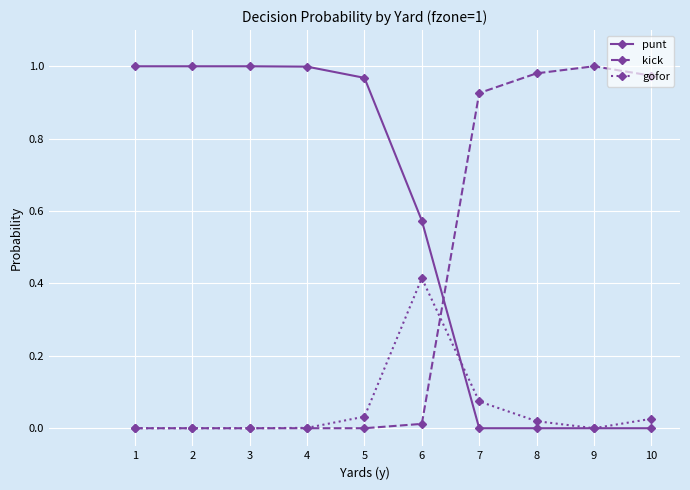

Is the value of gofor at 2 greater than the value of punt at 5?

No